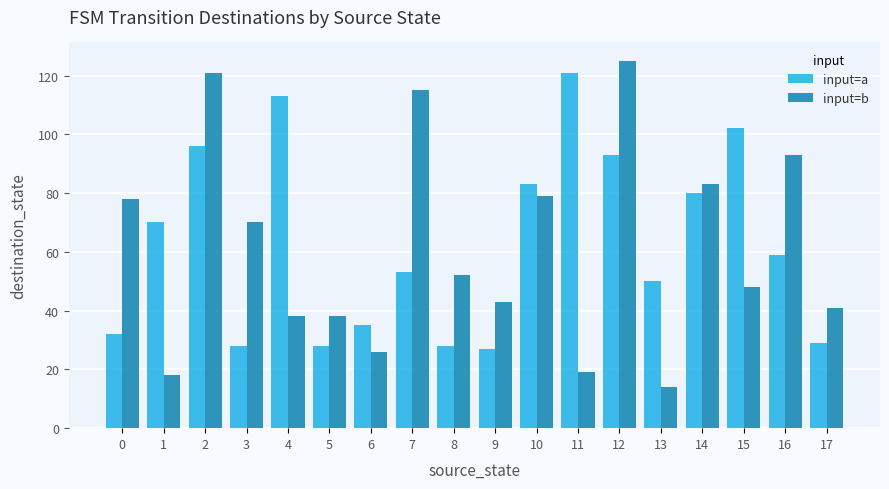

At how many categories does at least one series exceed 108?

5